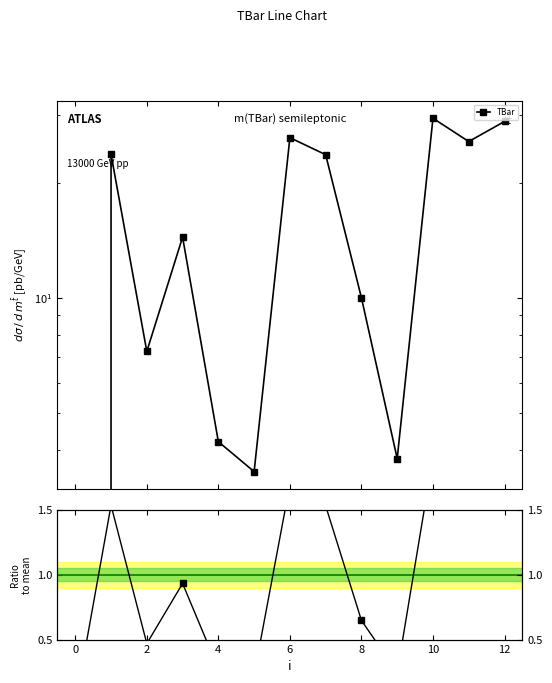

At which category is the sum across all series the highest?

10